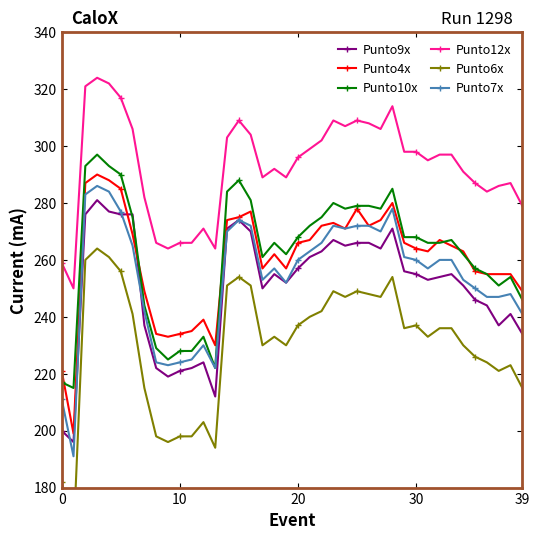

True or false: Punto9x has more than 2 interior local peaks.

True